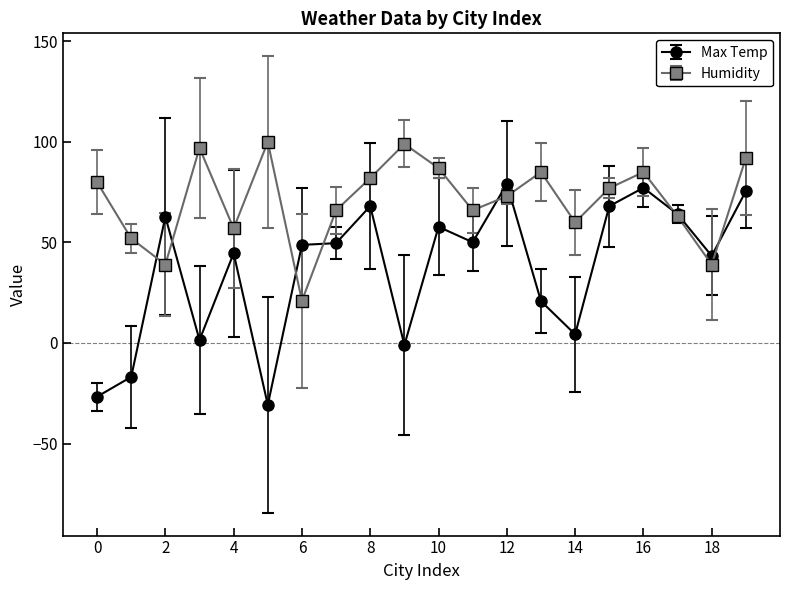

What is the difference between the maximum and minimum values in the Humidity series?

79.0